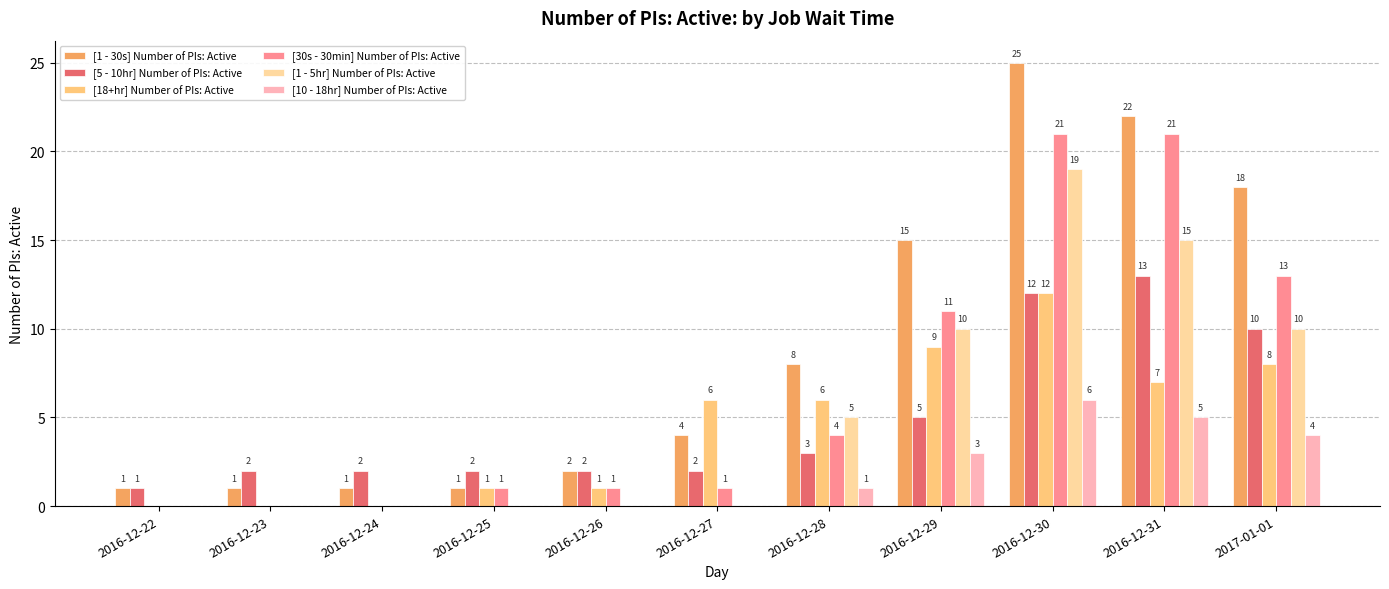

Which category has the highest value in the [1 - 5hr] Number of PIs: Active series?

2016-12-30